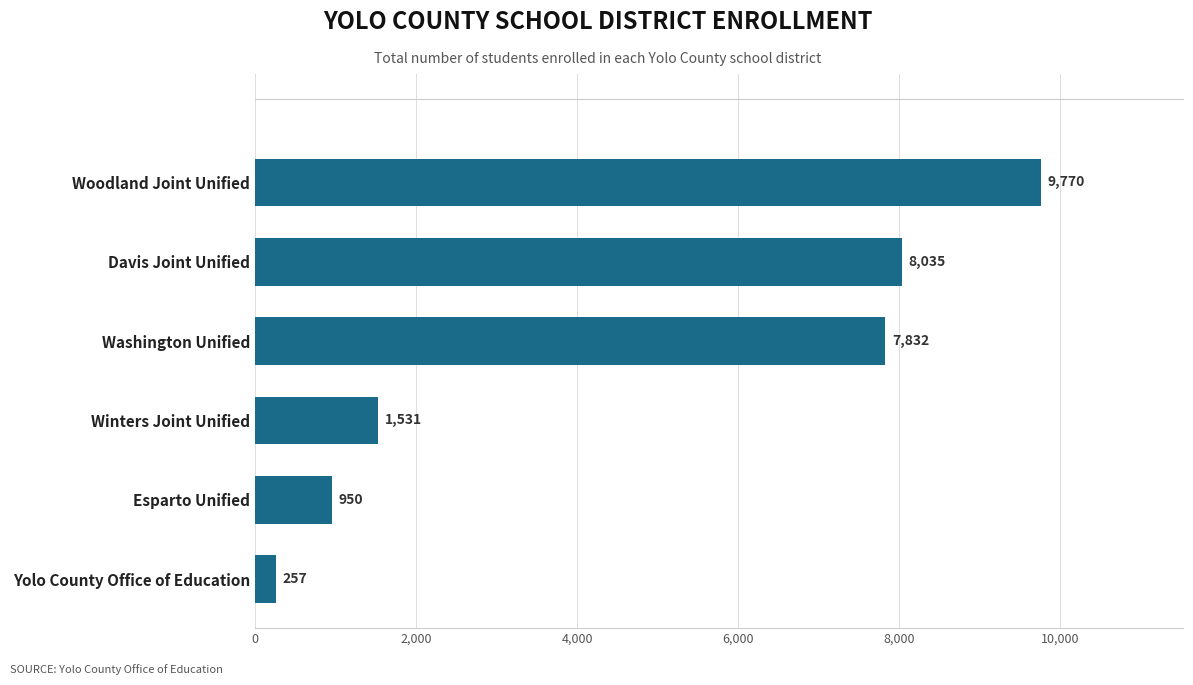

What is the smallest value displayed?

257